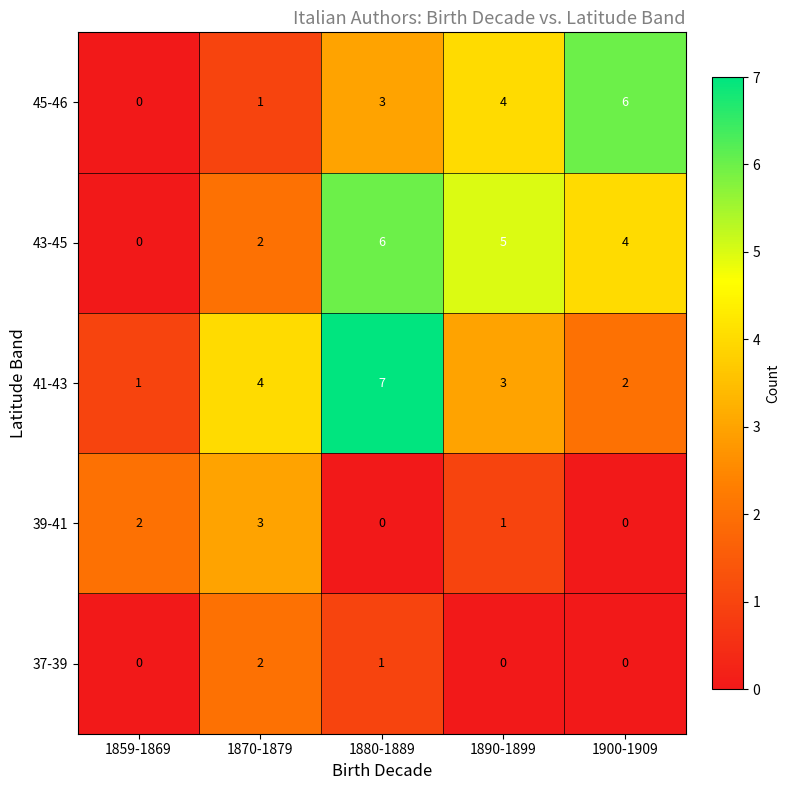

Reading left to right, extract all data points from this chart.

45-46: 1859-1869=0	1870-1879=1	1880-1889=3	1890-1899=4	1900-1909=6
43-45: 1859-1869=0	1870-1879=2	1880-1889=6	1890-1899=5	1900-1909=4
41-43: 1859-1869=1	1870-1879=4	1880-1889=7	1890-1899=3	1900-1909=2
39-41: 1859-1869=2	1870-1879=3	1880-1889=0	1890-1899=1	1900-1909=0
37-39: 1859-1869=0	1870-1879=2	1880-1889=1	1890-1899=0	1900-1909=0